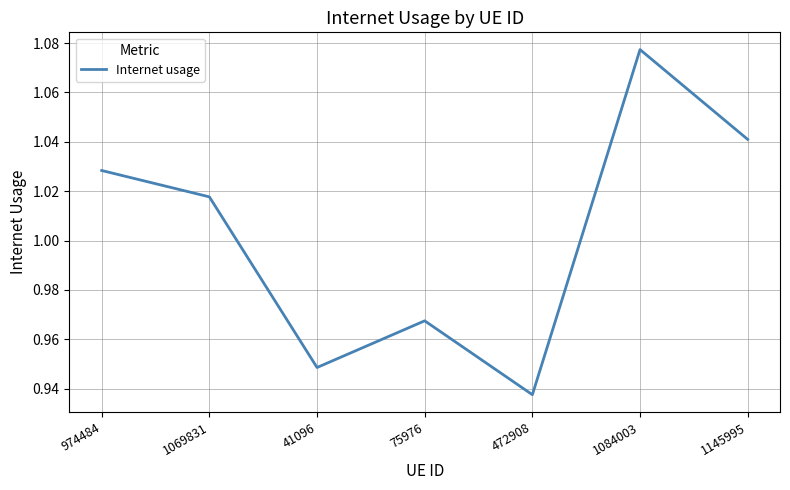

True or false: the data shows 1.7 at 472908.

False